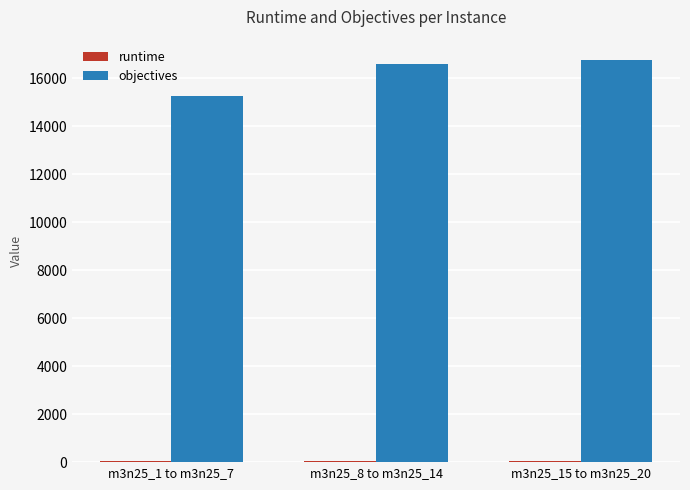

How many data points does each series have?

3